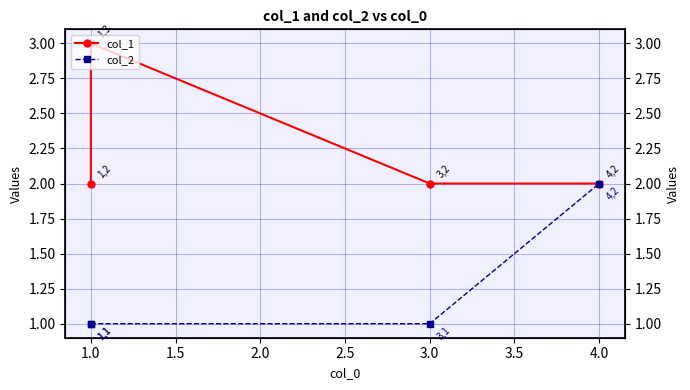

Which series has the largest total across all categories?

col_1